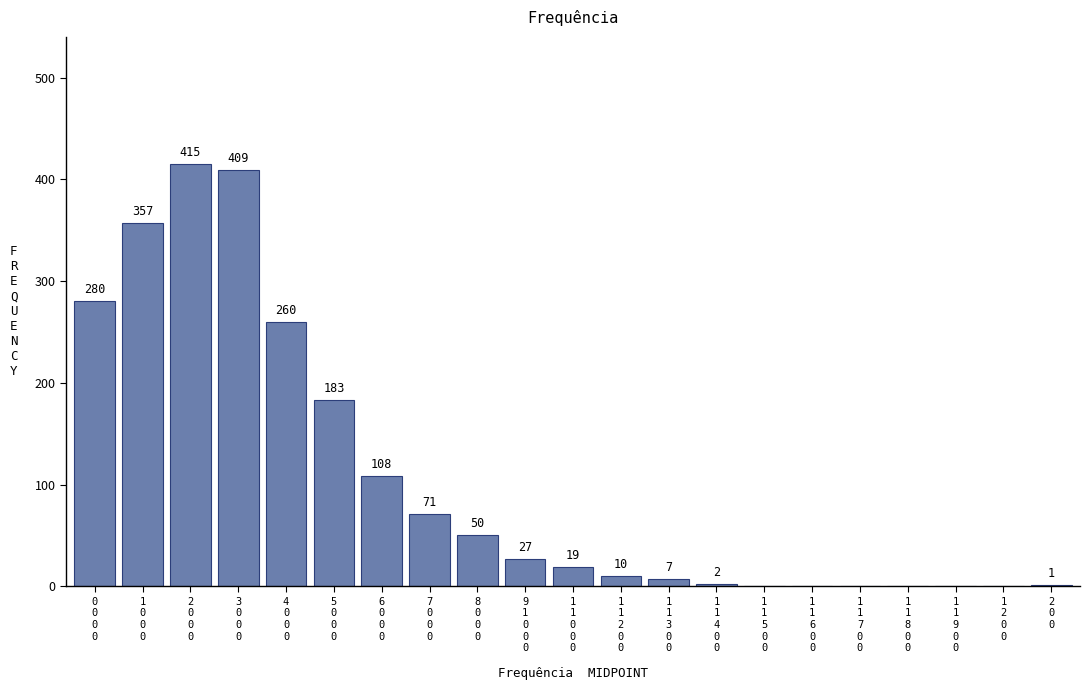

What is the maximum value shown in the chart?

415